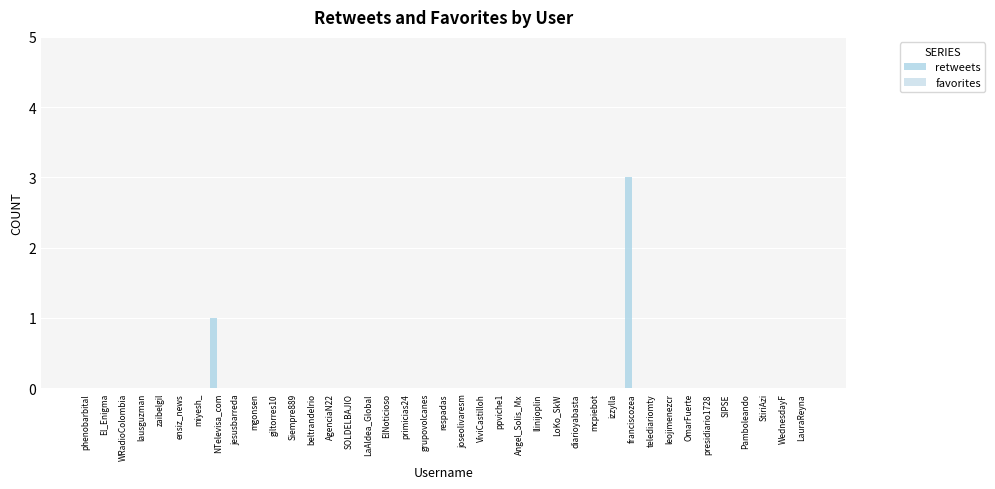

Are the bars horizontal?

No